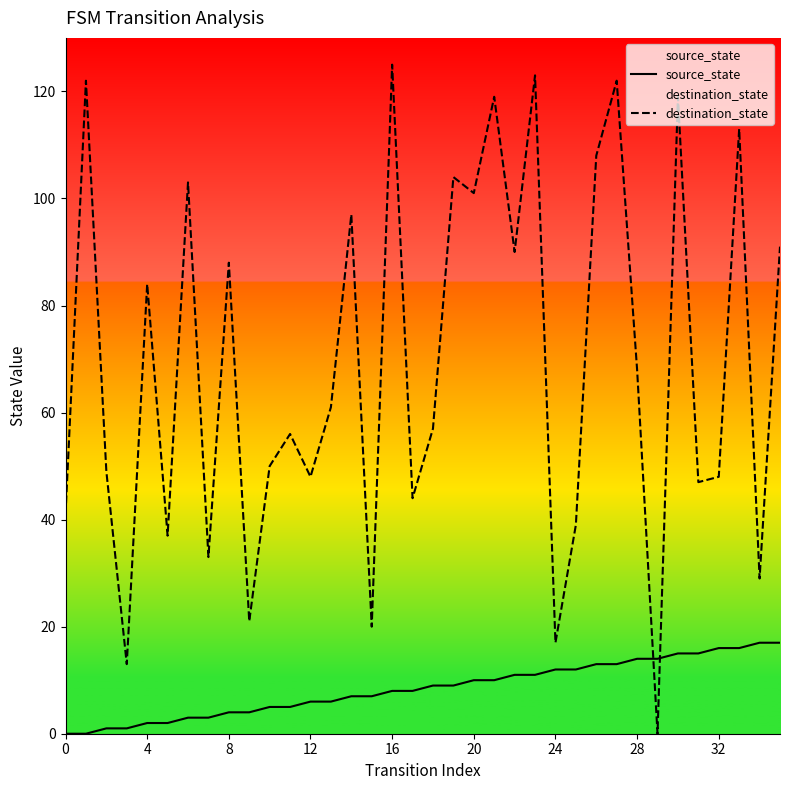

At which label does source_state first exceed 9?

20